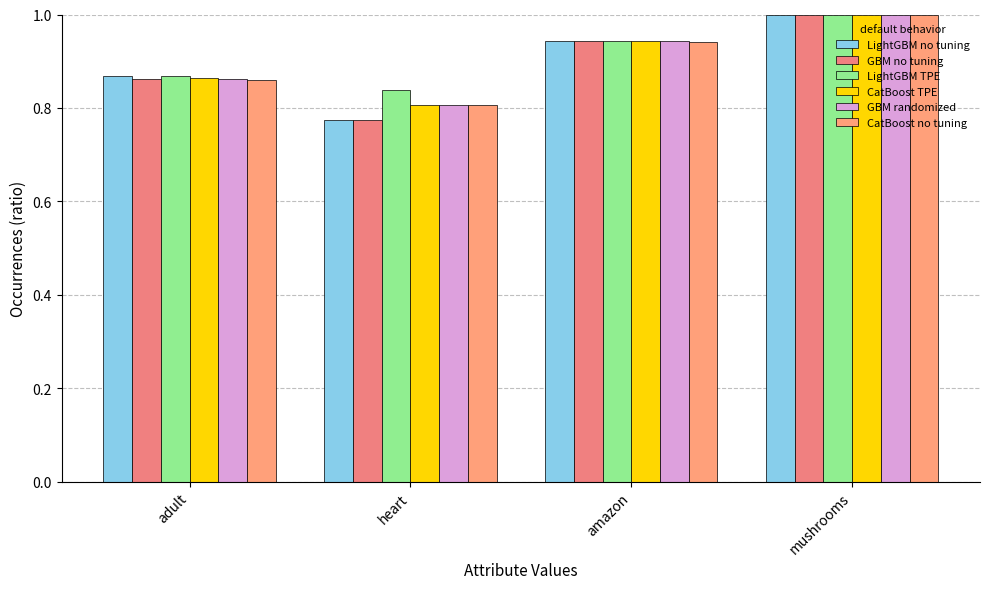

Are the bars grouped side by side (vs. stacked)?

Yes